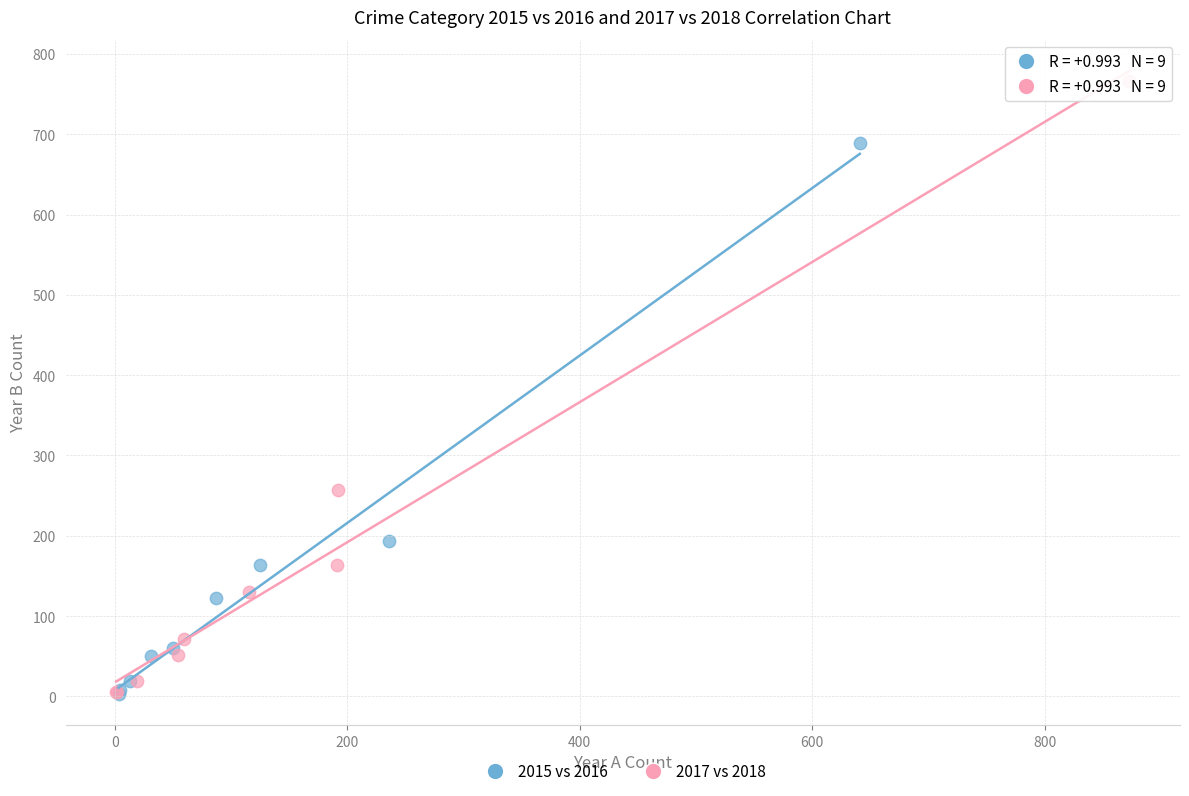

Which series has the largest Y range (max minus min)?

2017 vs 2018